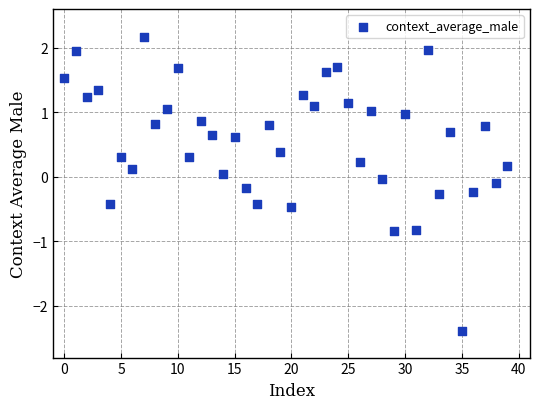

What is the range of Y values (max minus min)?

4.5